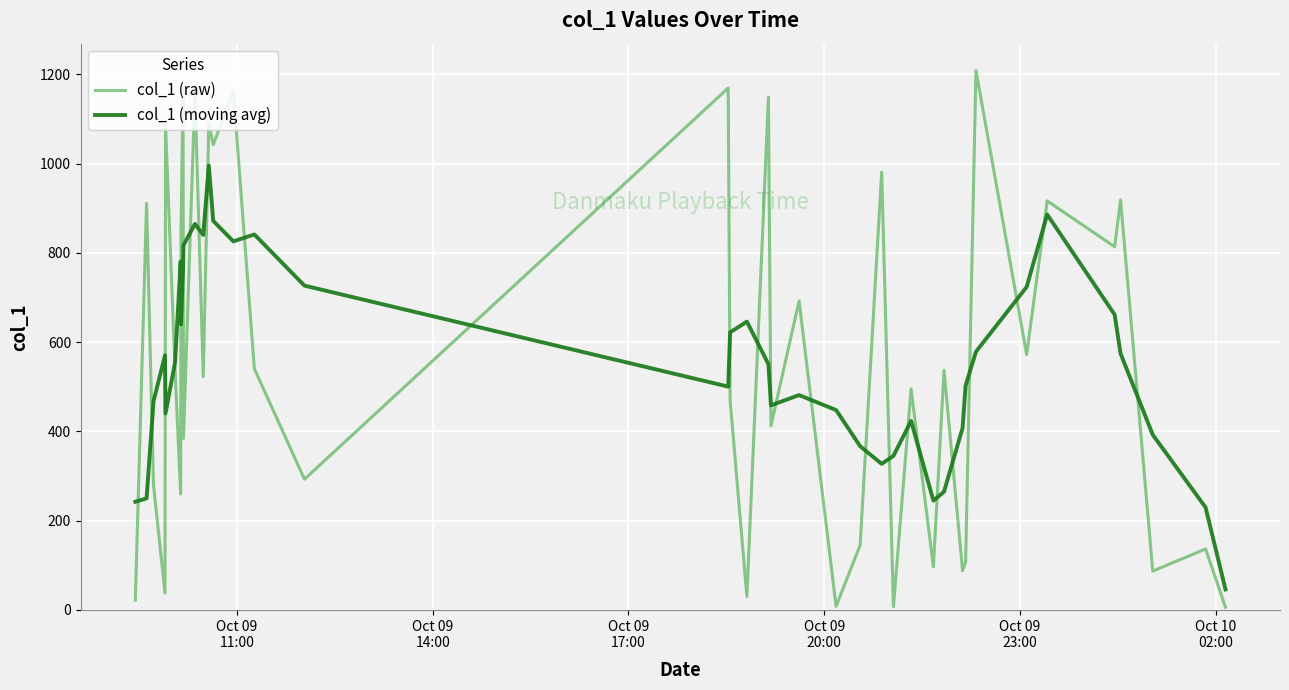

What is the greatest value displayed?

1208.6